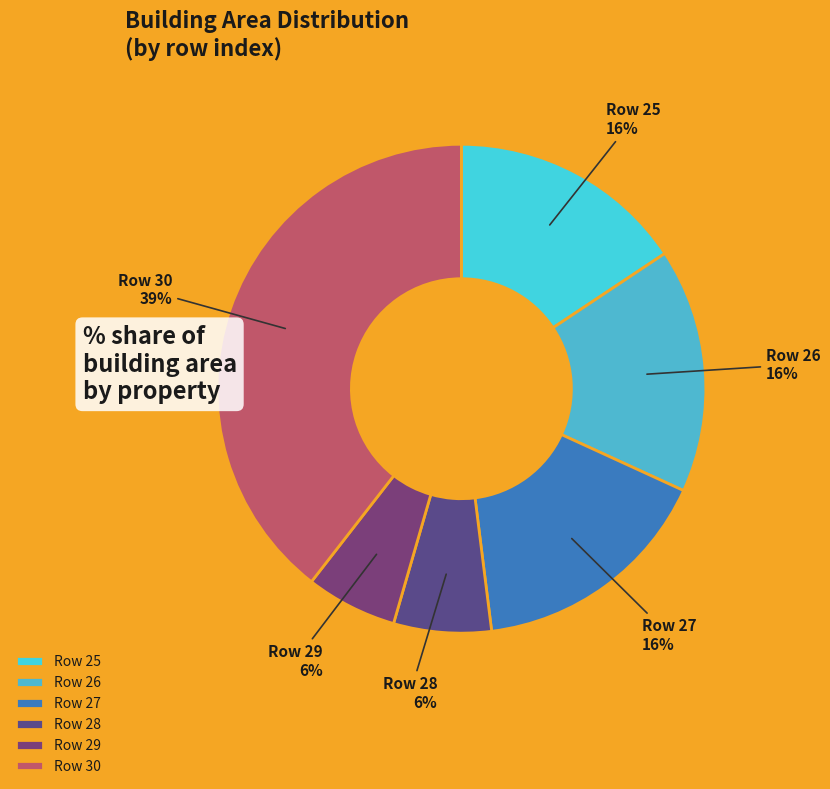

To the nearest percent, what is the difference between the largest and smallest slice percentages?

33%